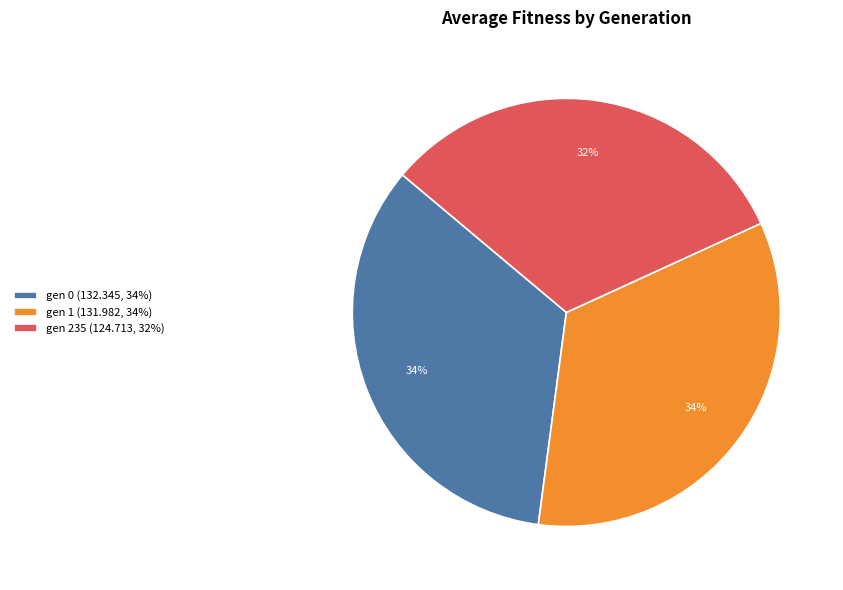

To the nearest percent, what is the difference between the gen 1 and gen 235 slice percentages?

2%